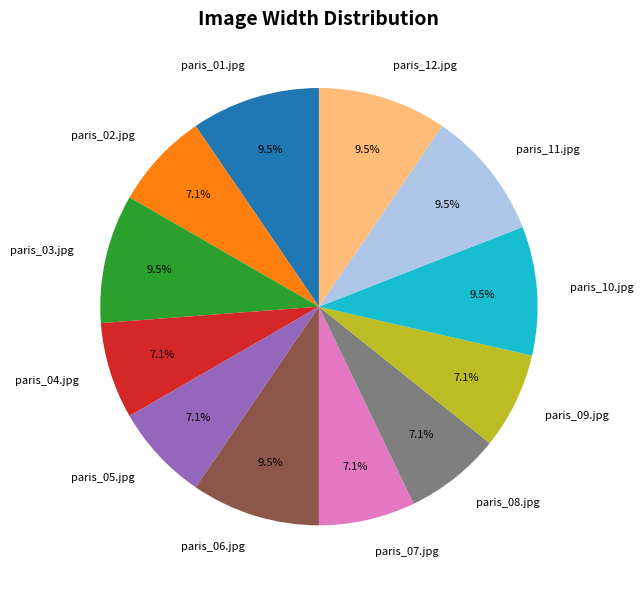

How much of the chart is everything except paris_06.jpg?

90.5%